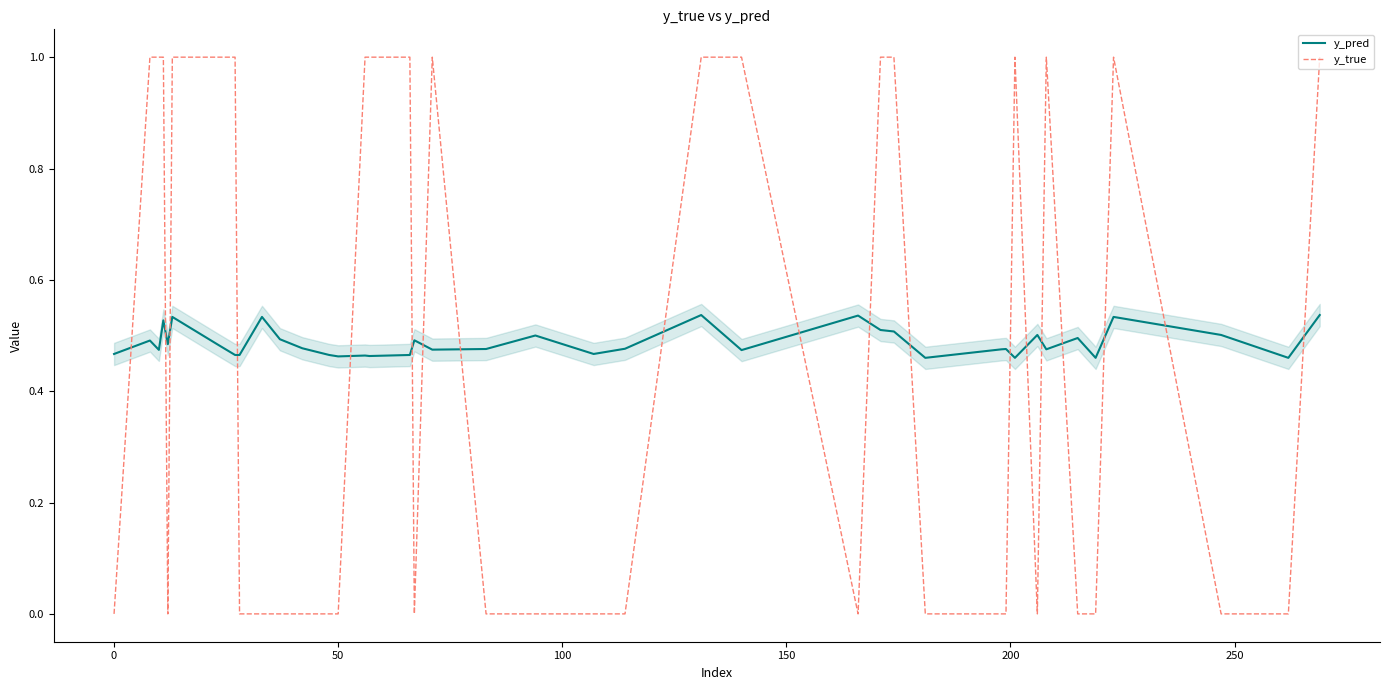

True or false: y_true has more than 1 interior local peaks.

True